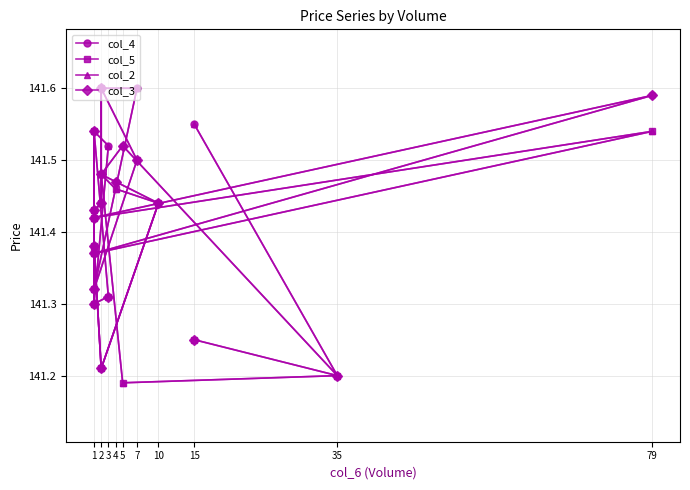

What is the sum of the col_2 values at 1 and 15?

282.9